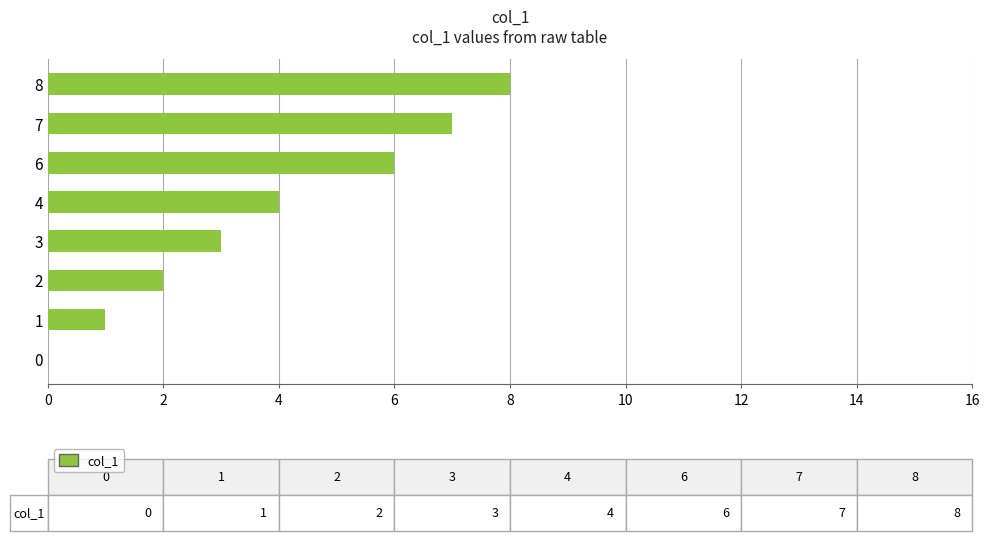

Where is the data nearest to the value 4?

4